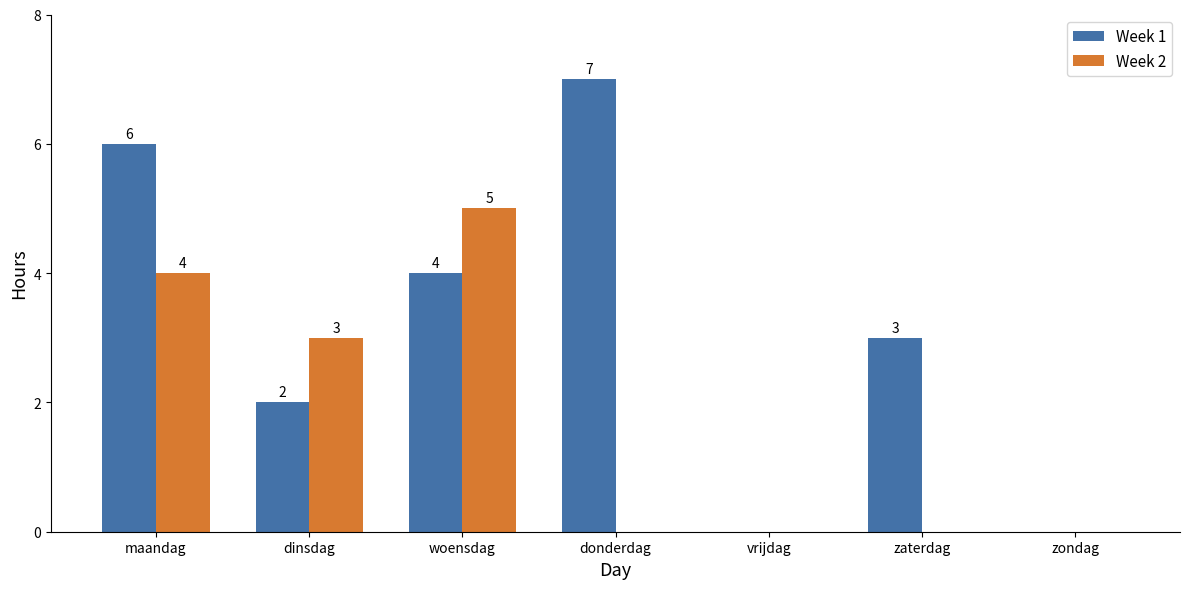

What is the sum of the Week 1 values at woensdag and zondag?

4